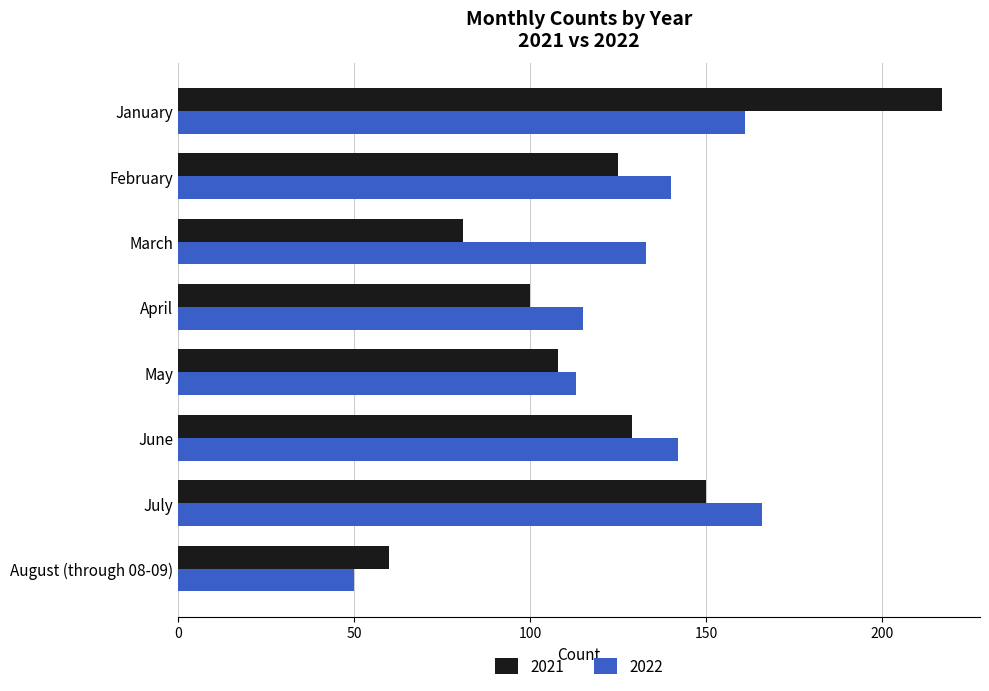

Rank the series at June from highest to lowest value.

2022, 2021